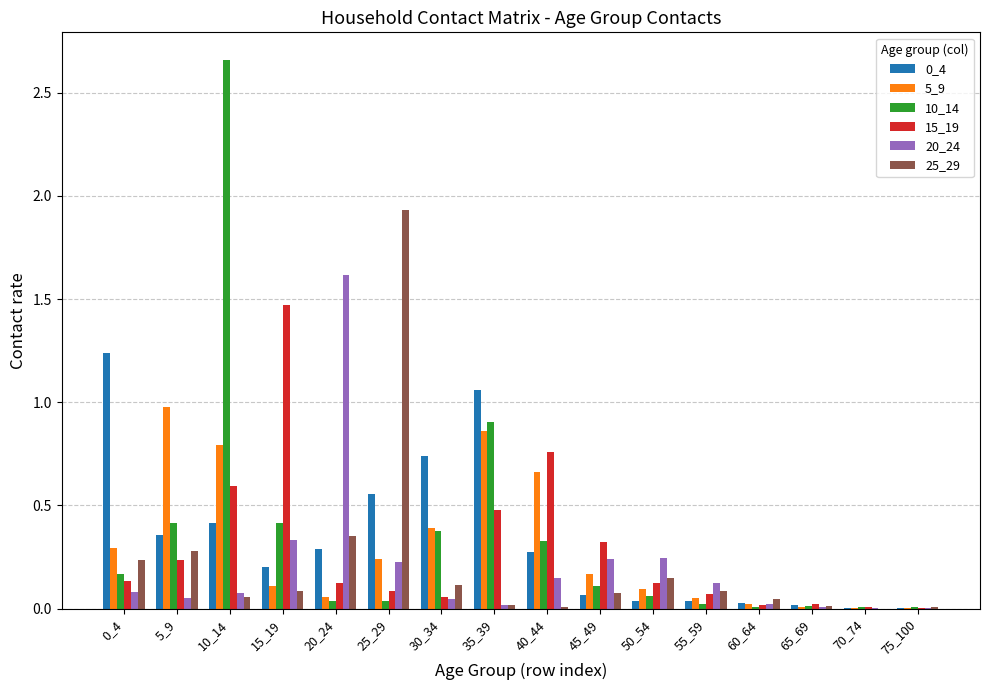

Is it true that 0_4 equals 0.3 at 20_24?

True